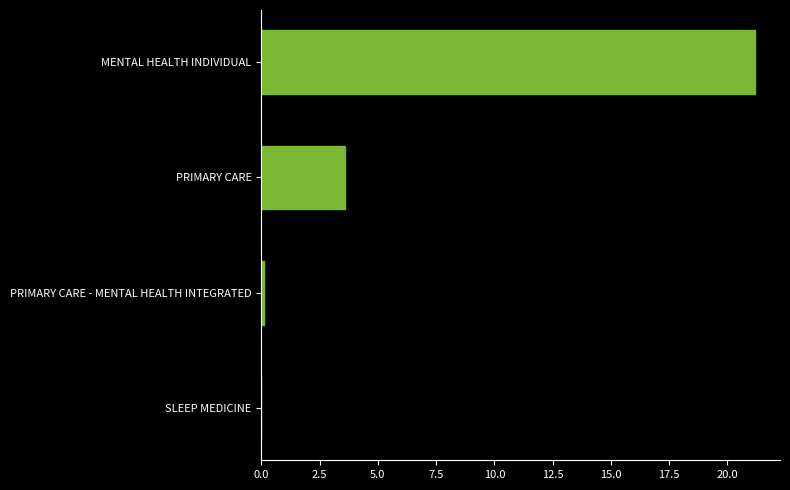

How many distinct data groups are displayed?

1